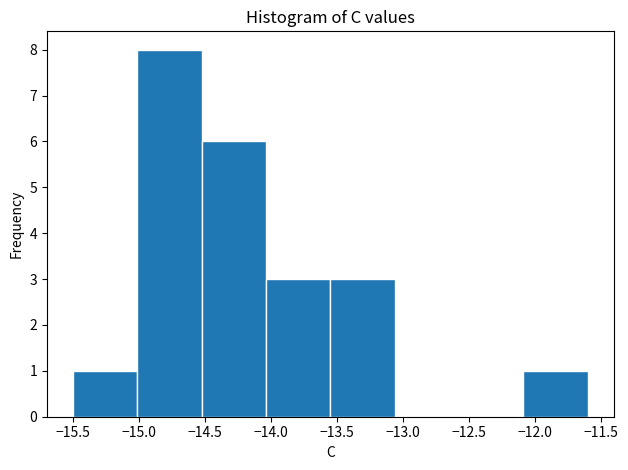

Which range on the x-axis has the tallest bar?

-15.00 to -14.50